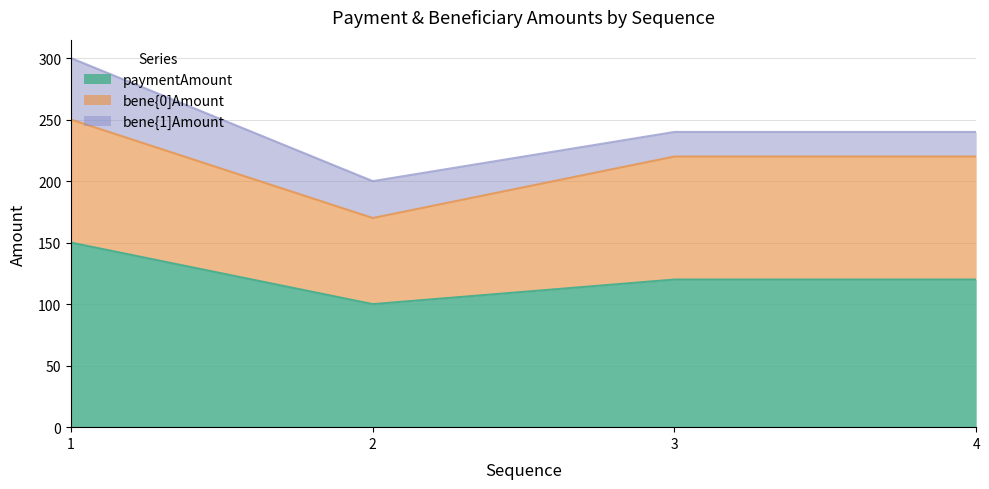

Which has a higher value, 1 or 3?

1